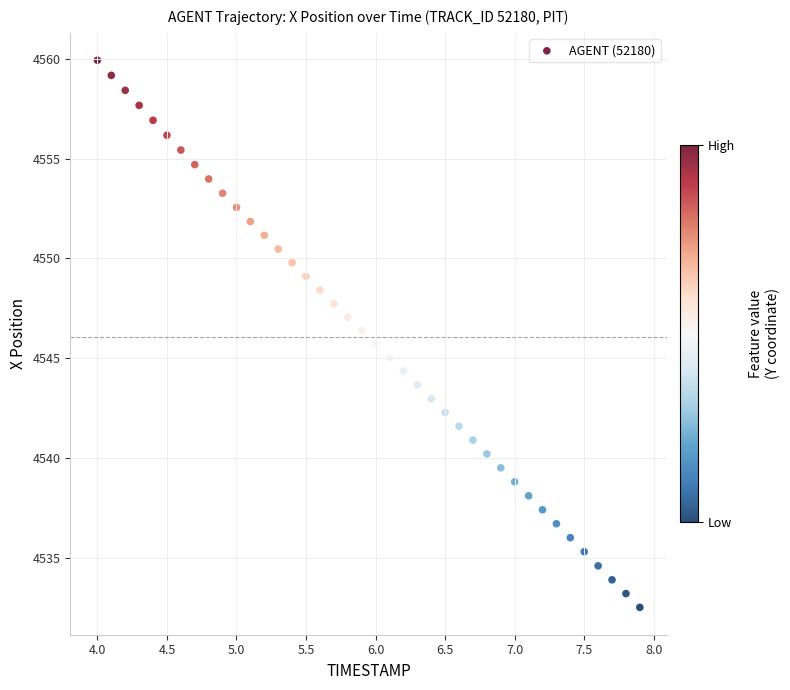

What is the range of Y values (max minus min)?

27.4